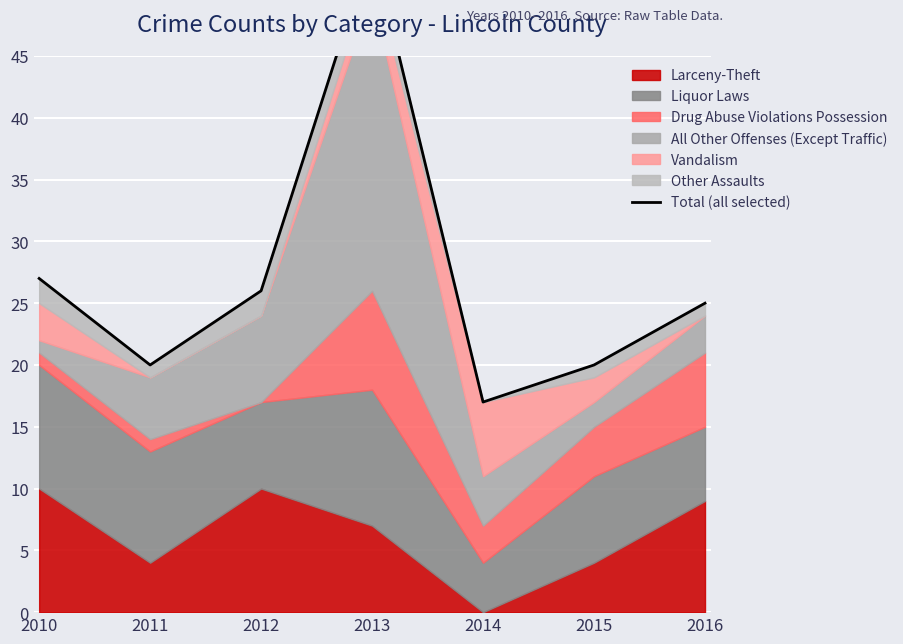

What is the sum of the values at 2012 and 2016?

51